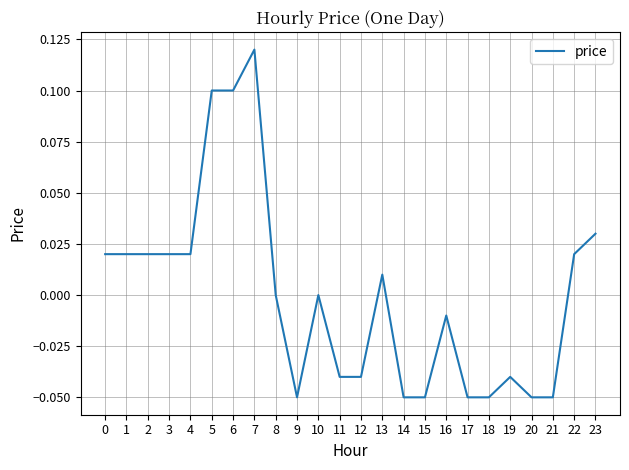

The chart shows a value of 0.0 at 23. True or false?

True